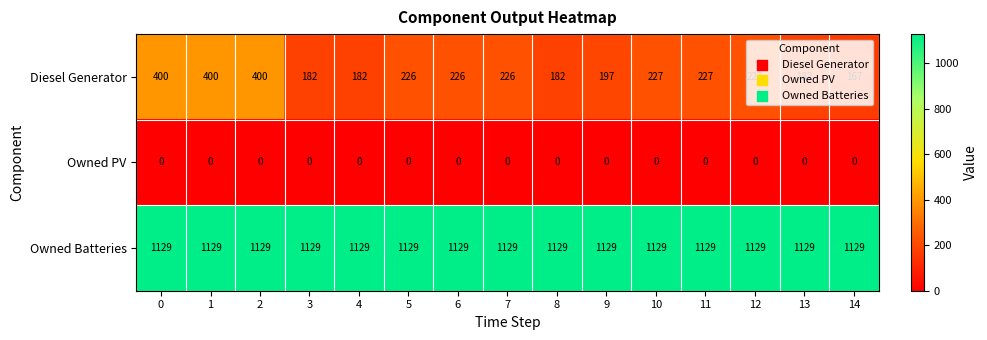

At how many categories does at least one series exceed 505?

15